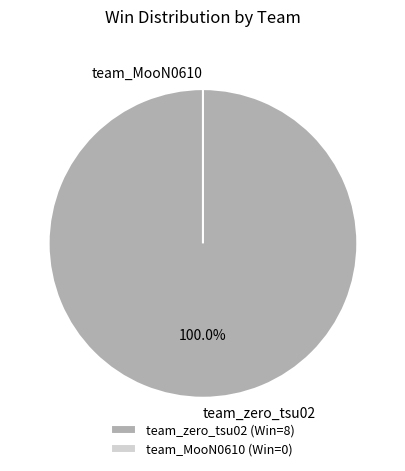

How many segments does this pie chart have?

2